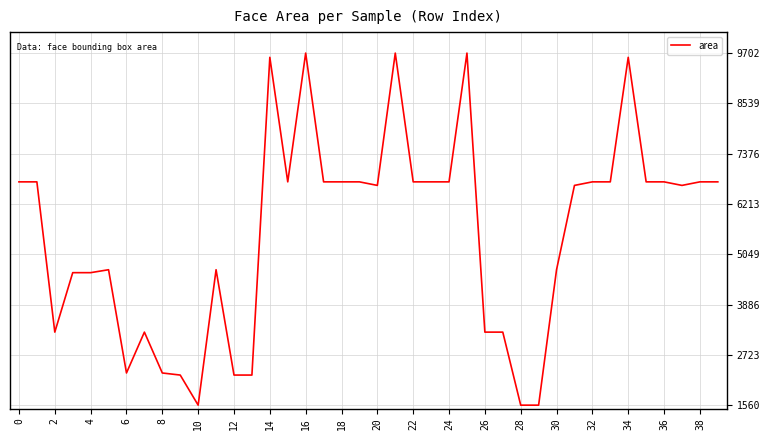

What is the minimum value shown in the chart?

1560